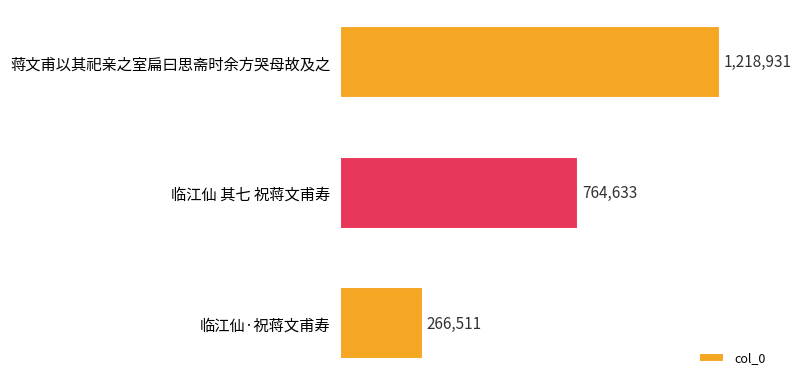

Are the bars grouped side by side (vs. stacked)?

No